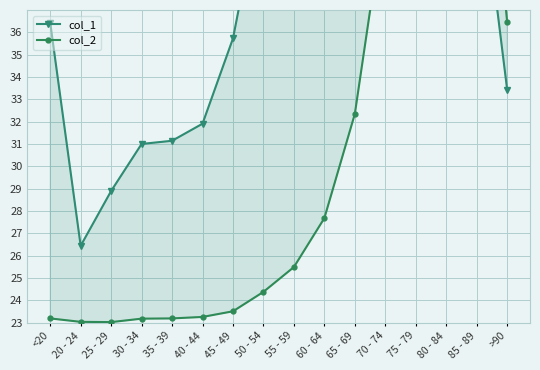

After their last crossing, which series has the higher values: col_2 or col_1?

col_2